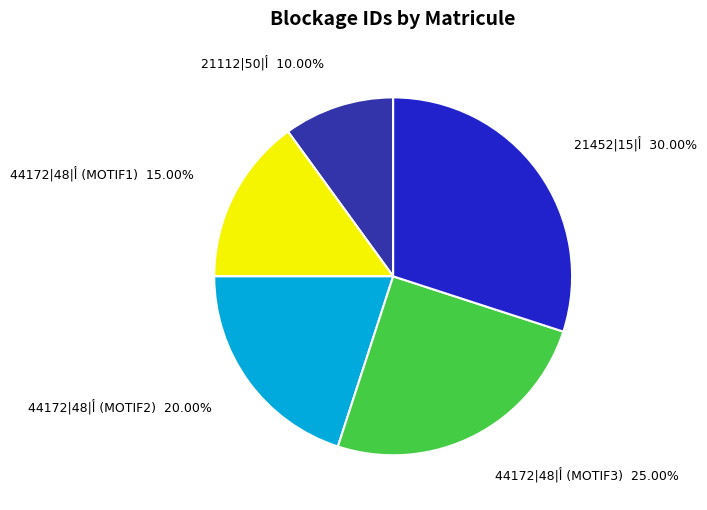

Is there any slice that represents more than half of the pie?

No